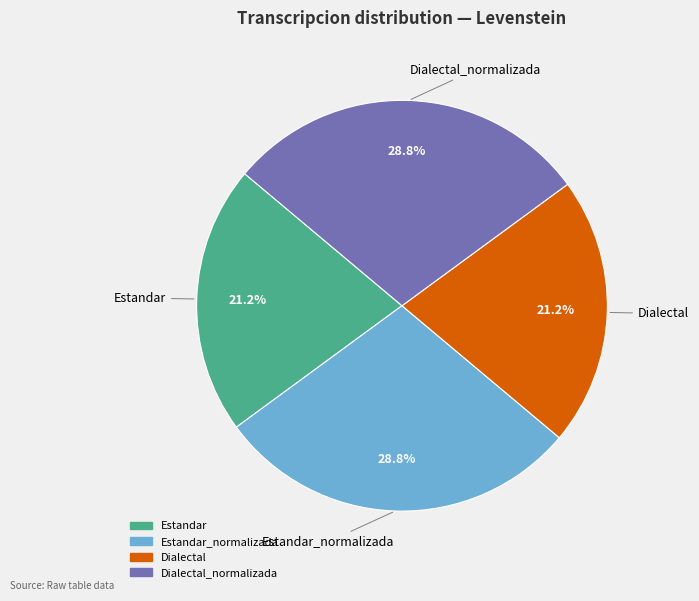

How many segments does this pie chart have?

4